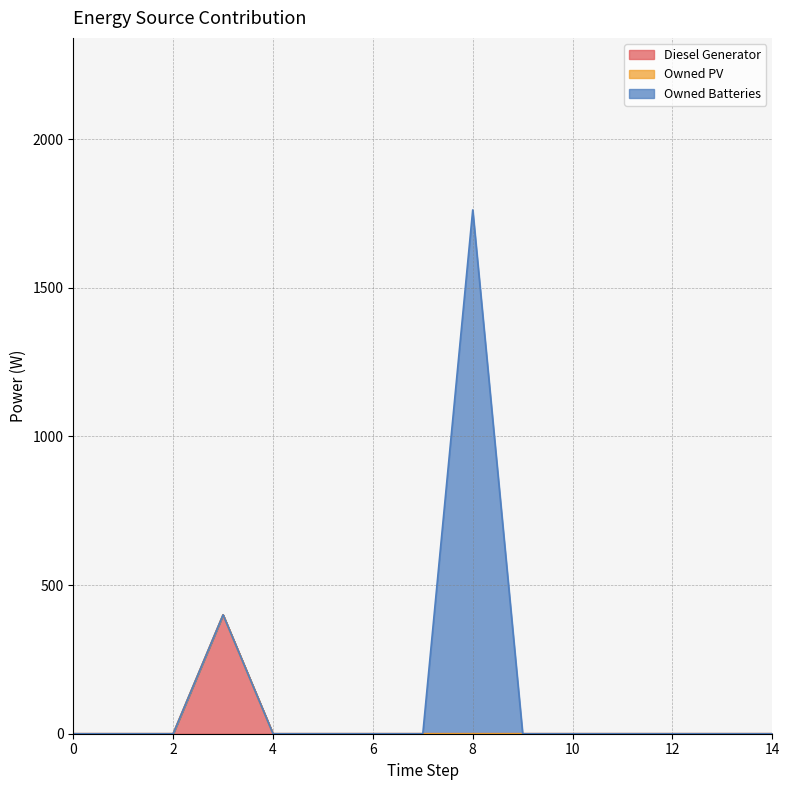

What is the maximum value for Owned Batteries?

1762